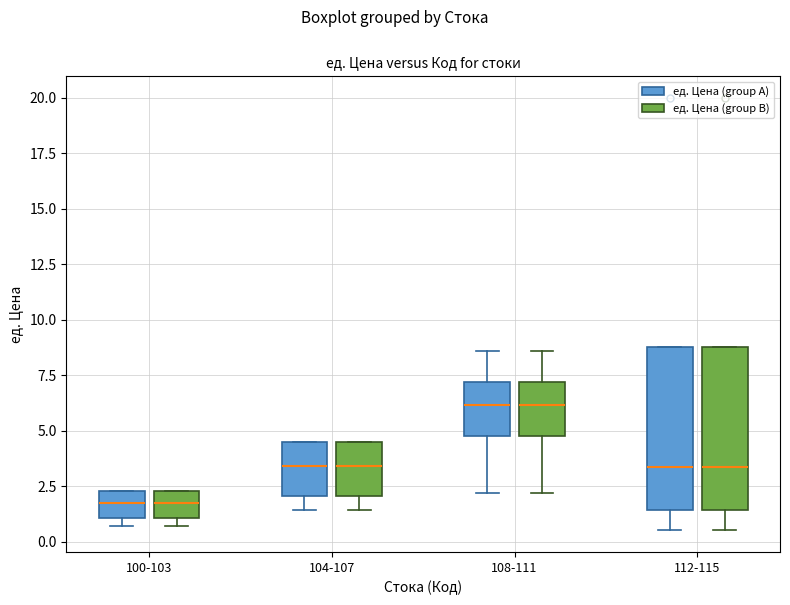

Where does the lower whisker of the box for 112-115 (ед. Цена (group A)) end on the y-axis? The values are not printed on the chart, so give them approximately, as read against the axis.

0.5